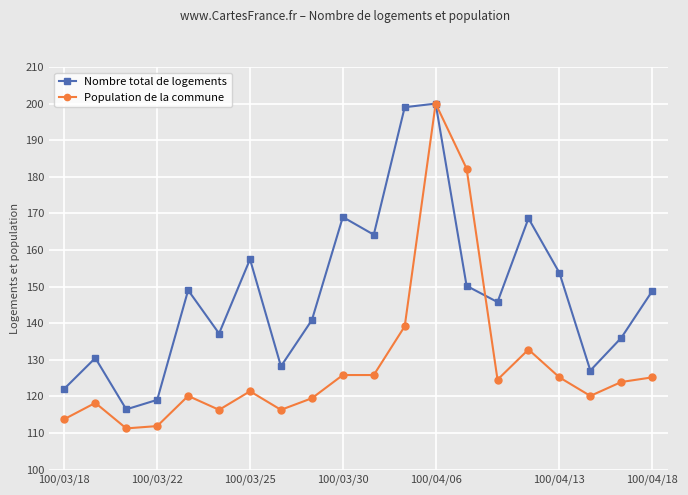

Does the chart display data point markers on the line(s)?

Yes